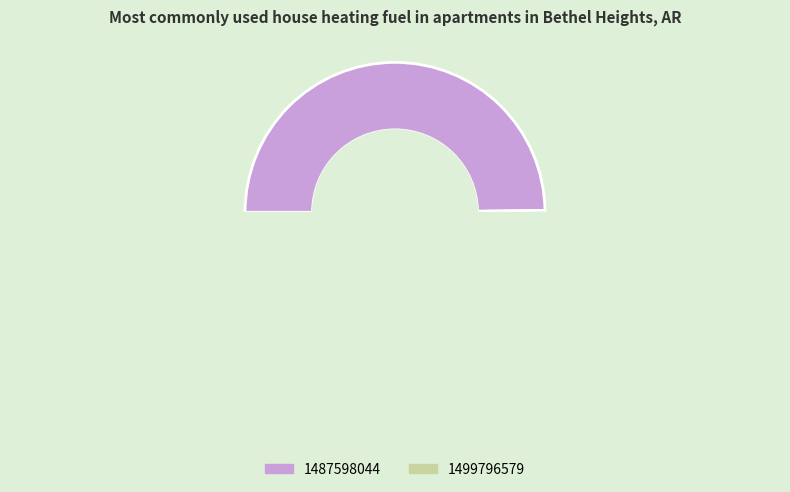

How many segments does this pie chart have?

2